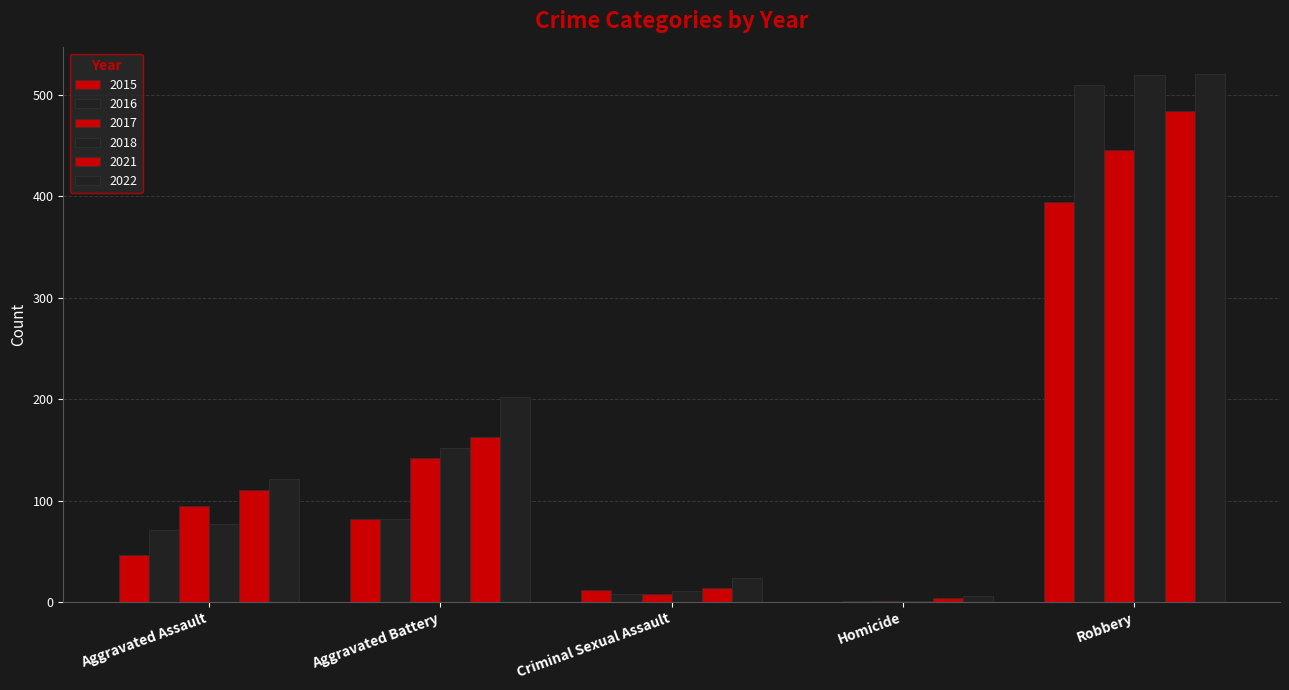

Rank the categories by 2022 value from highest to lowest.

Robbery, Aggravated Battery, Aggravated Assault, Criminal Sexual Assault, Homicide